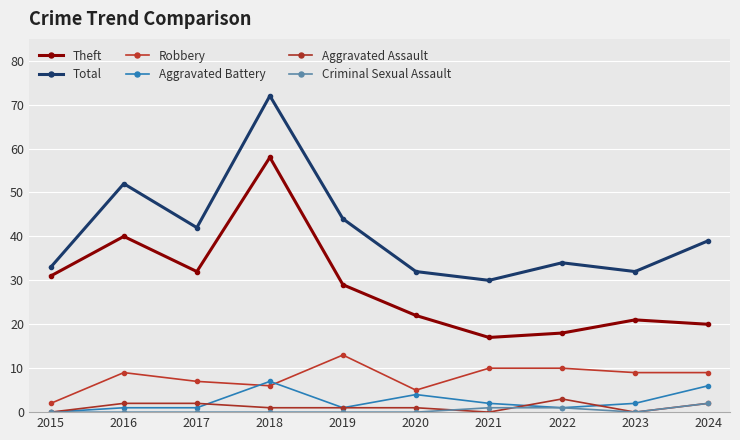

What is the highest value of the Robbery series?

13